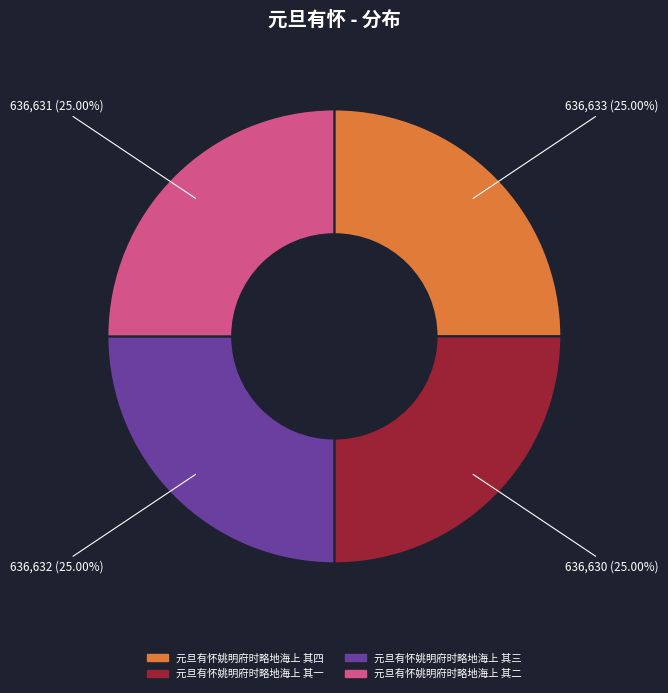

Approximately how many times larger is the value at 元旦有怀姚明府时略地海上 其四 compared to 元旦有怀姚明府时略地海上 其二?

1.0